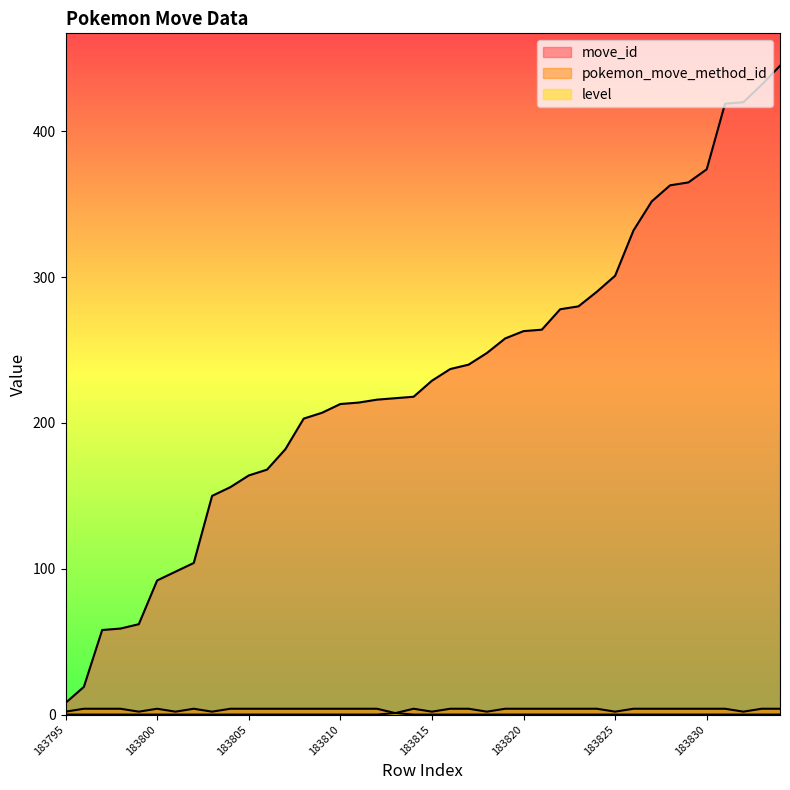

What is the difference between the maximum and second lowest values in the move_id series?

426